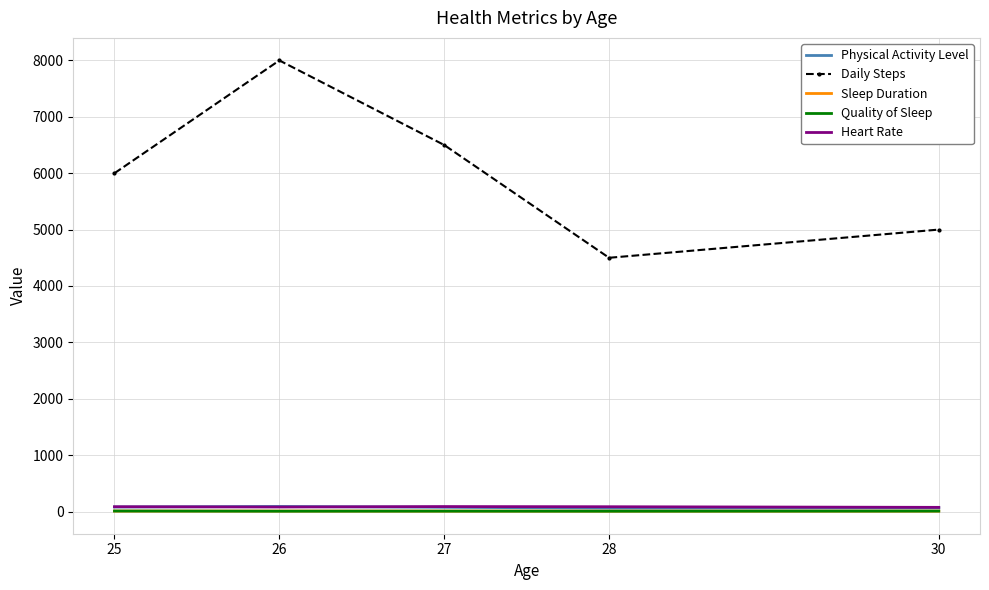

The value of Daily Steps at 25 is 1544.4. True or false?

False